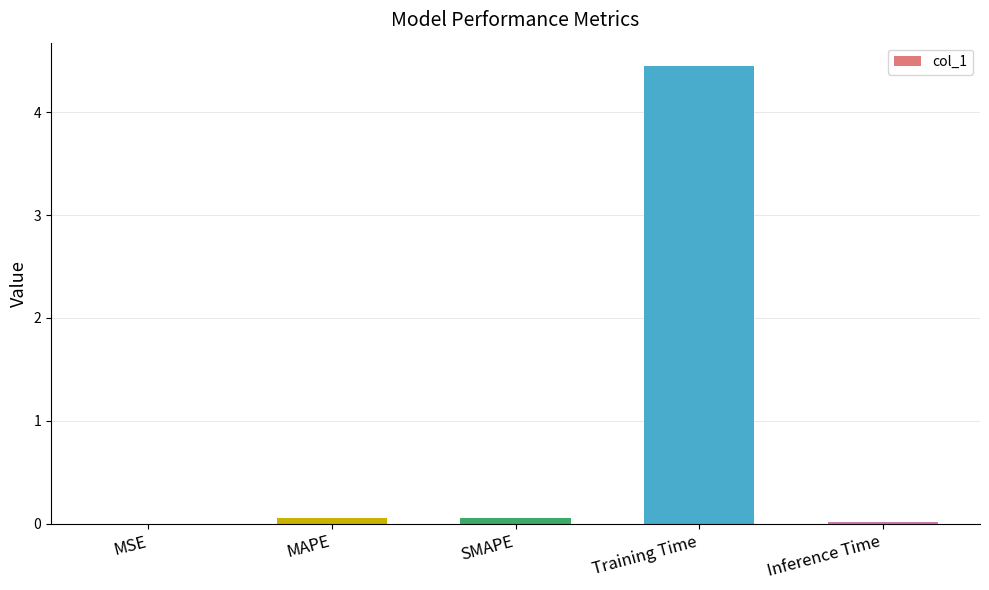

The chart shows a value of 0.1 at MAPE. True or false?

True